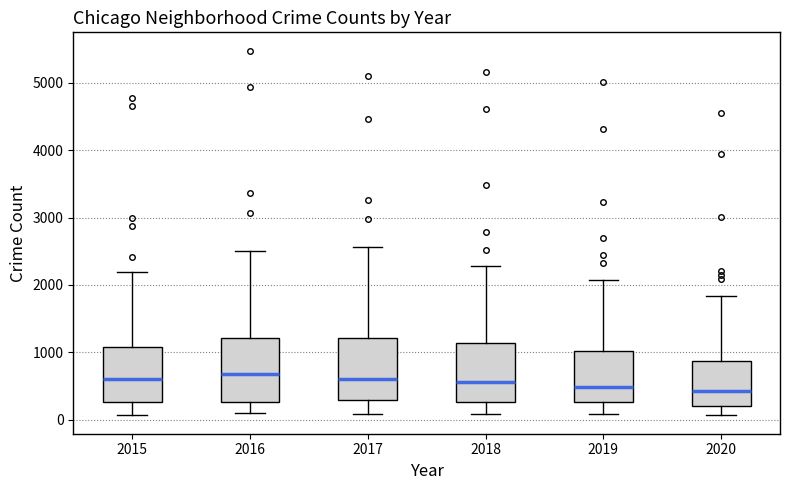

Where does the upper whisker of the box at x = 2017 end on the y-axis? The values are not printed on the chart, so give them approximately, as read against the axis.

2600